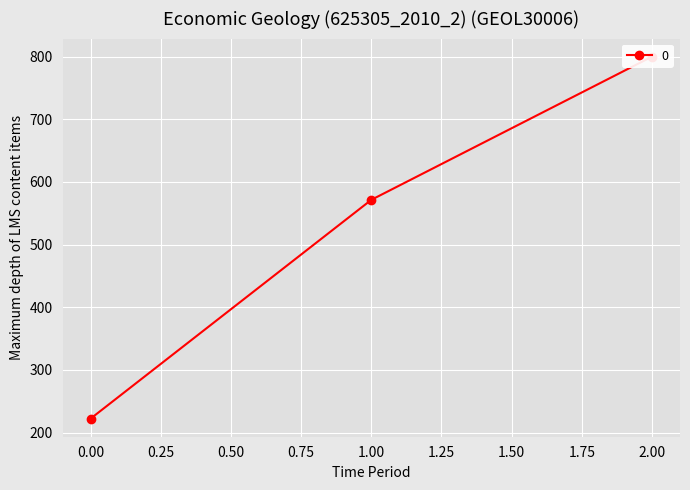

What is the change in value from 0 to 2?

+577.8